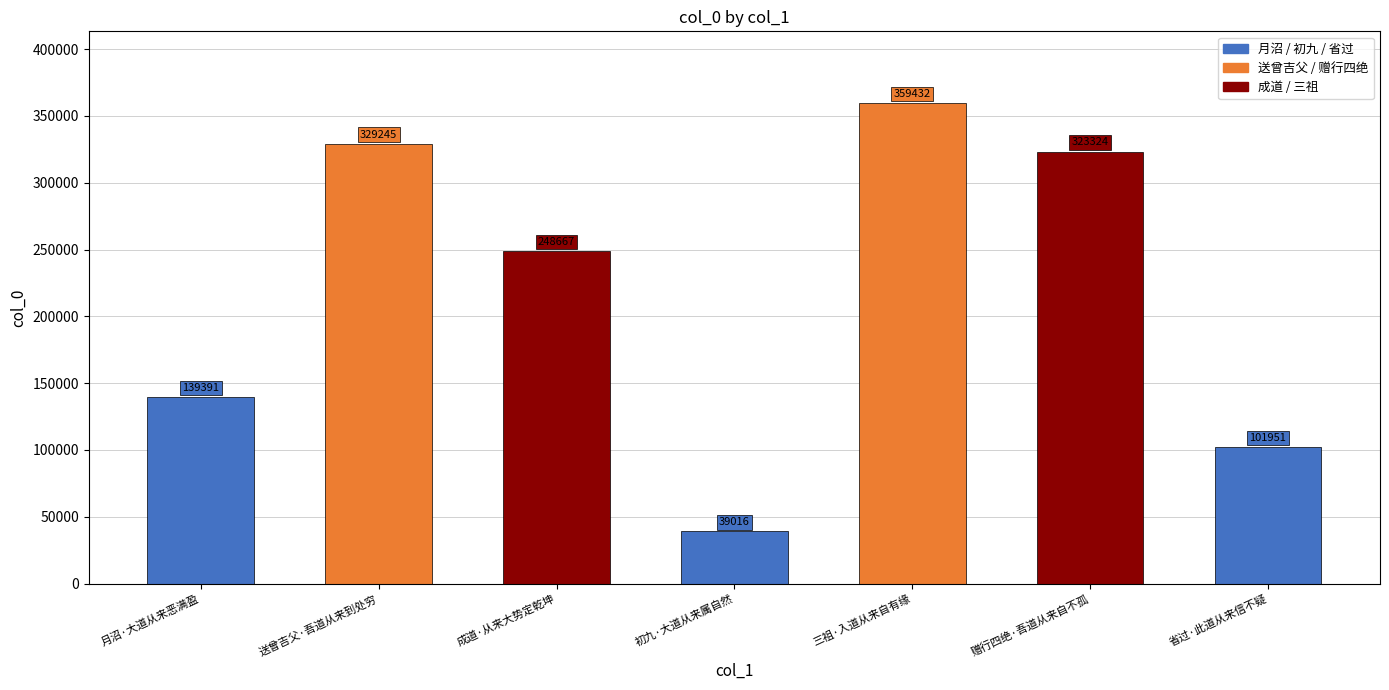

At which label does the data first exceed 248667?

送曾吉父·吾道从来到处穷